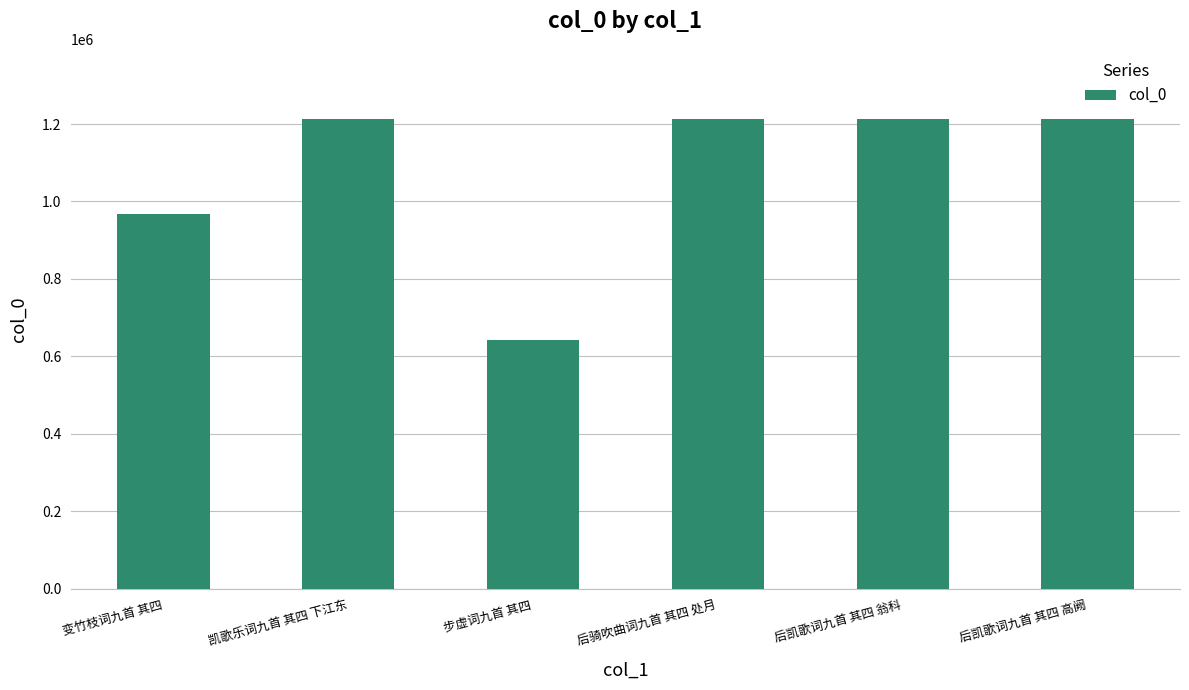

Which category has the lowest value across all series?

步虚词九首 其四